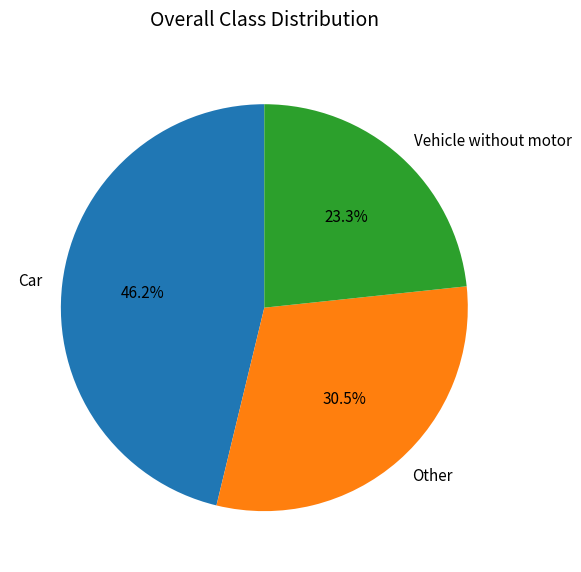

Combined, what portion of the pie is Car and Other?

76.7%